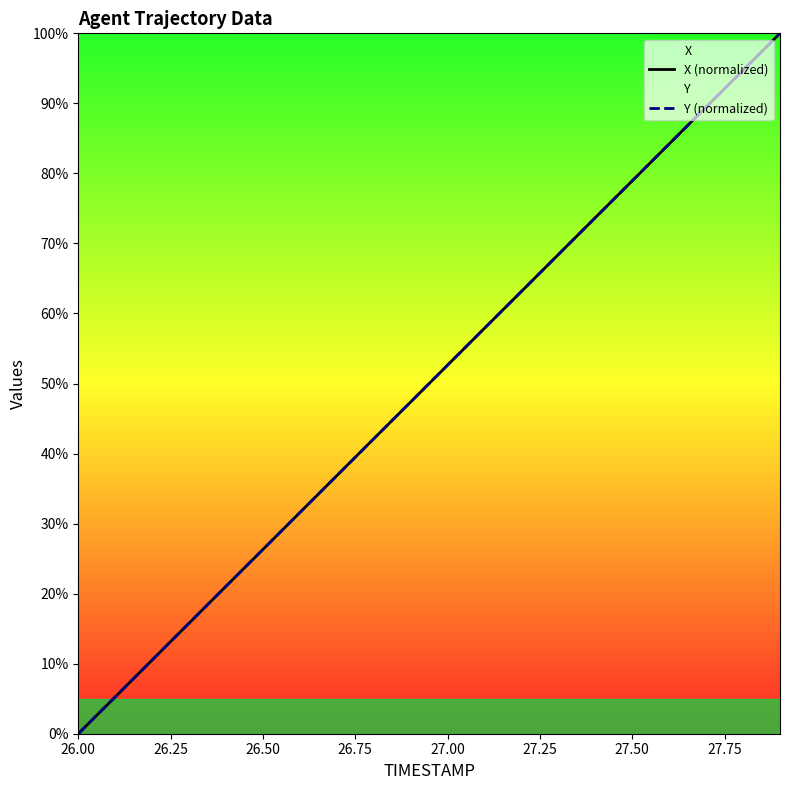

What are all the series names shown in the legend?

X (normalized), Y (normalized)